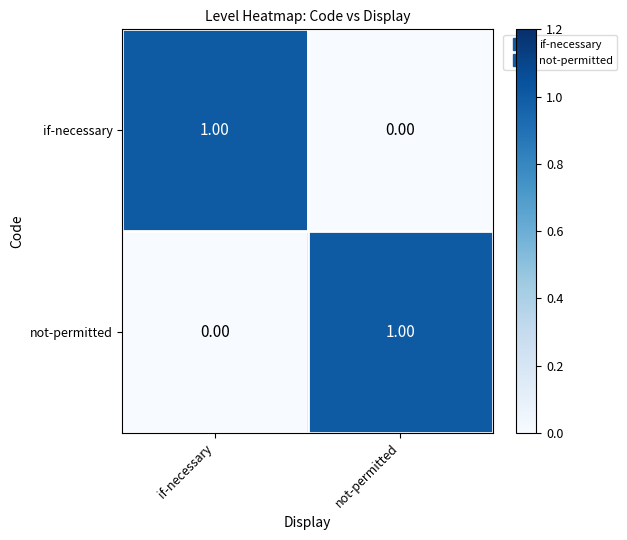

List the labels in order of not-permitted value, largest first.

not-permitted, if-necessary